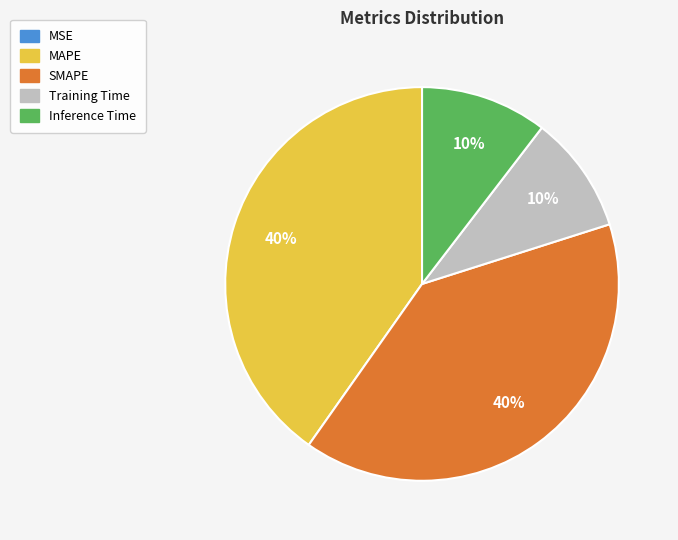

To the nearest percent, what is the difference between the largest and smallest slice percentages?

40%